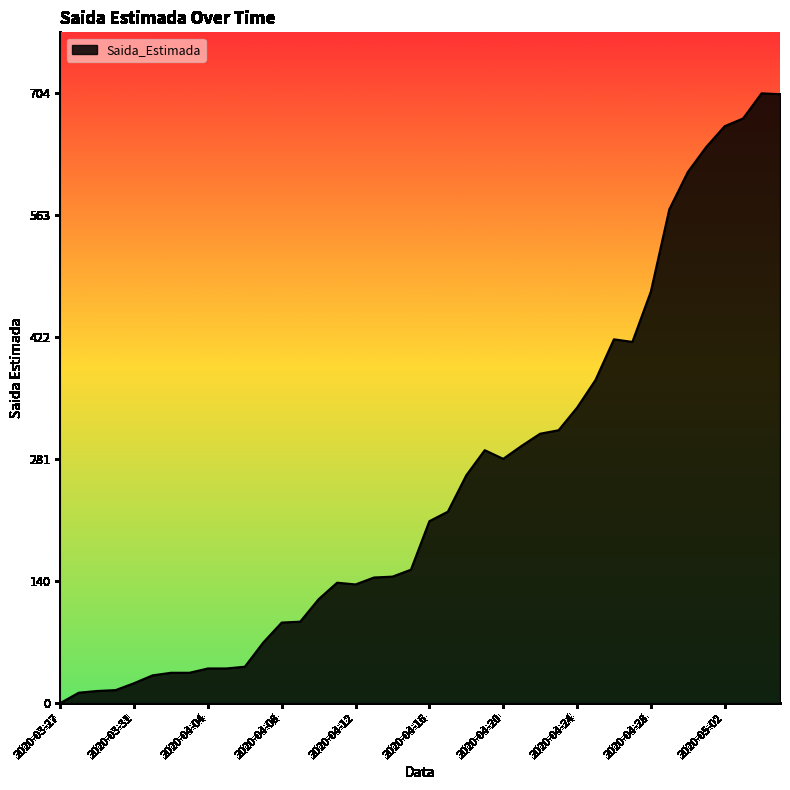

What is the difference between the maximum and minimum values?

704